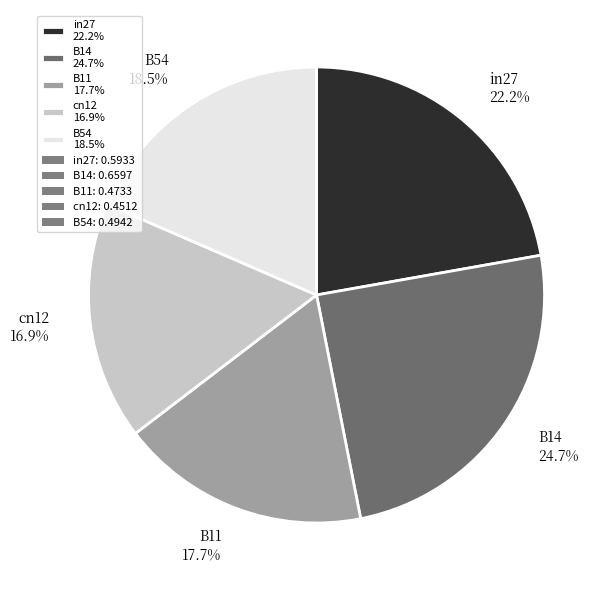

Which category has the smallest portion of the pie?

cn12